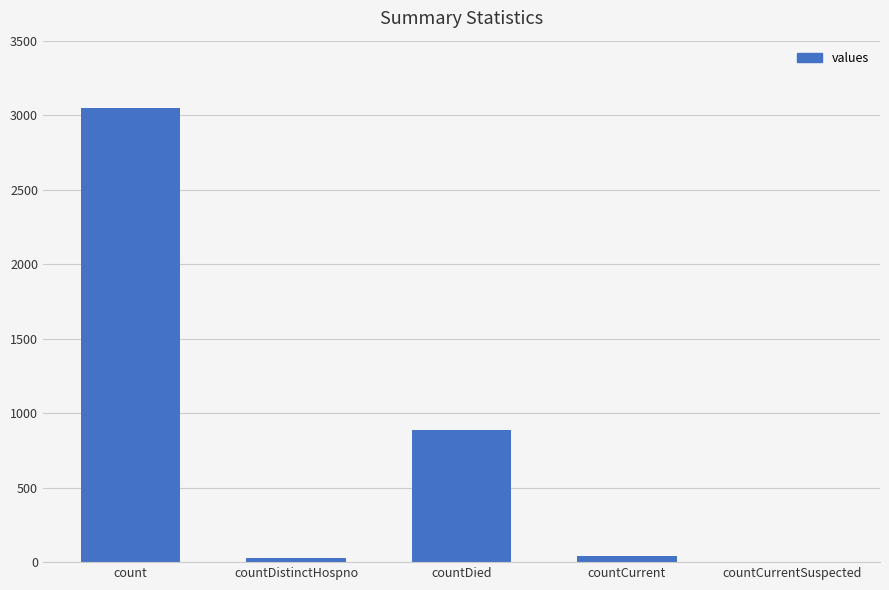

What is the change in value from count to countDied?

-2158